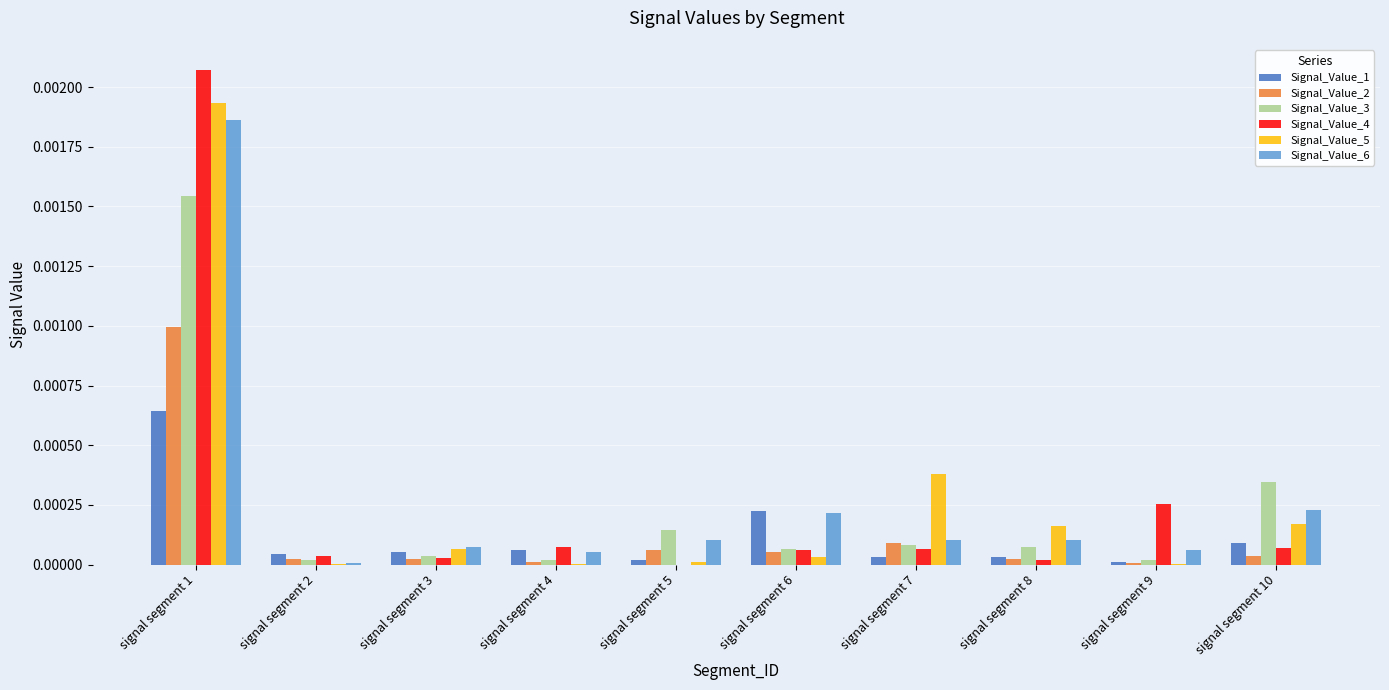

Which label corresponds to the largest value in the chart?

signal segment 1